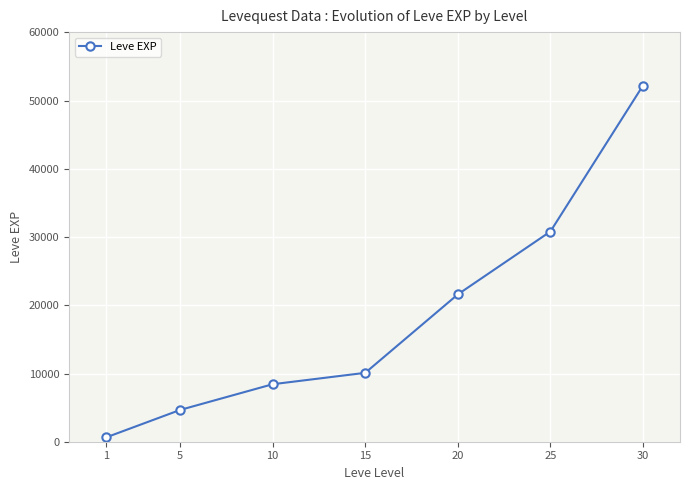

Reading left to right, transcribe all the data shown in this chart.

630	4660	8430	10100	21600	30820	52220